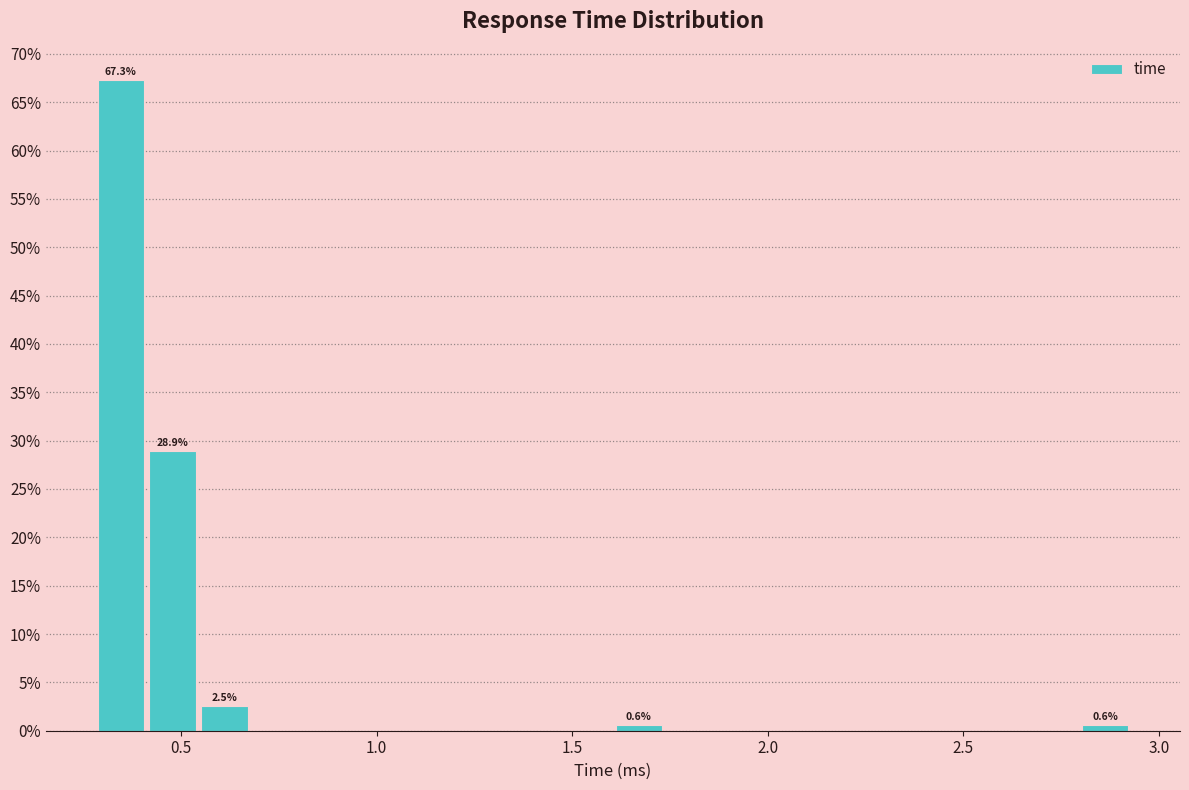

Read against the x-axis, roughly where is the centre of the tallest bar?

0.35